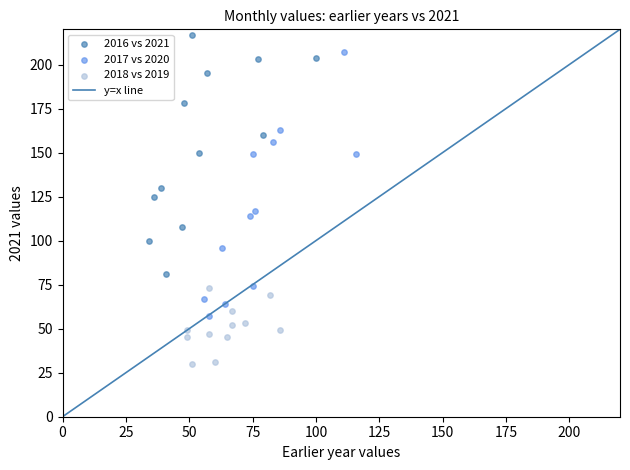

Which series contains the lowest Y value?

2018 vs 2019